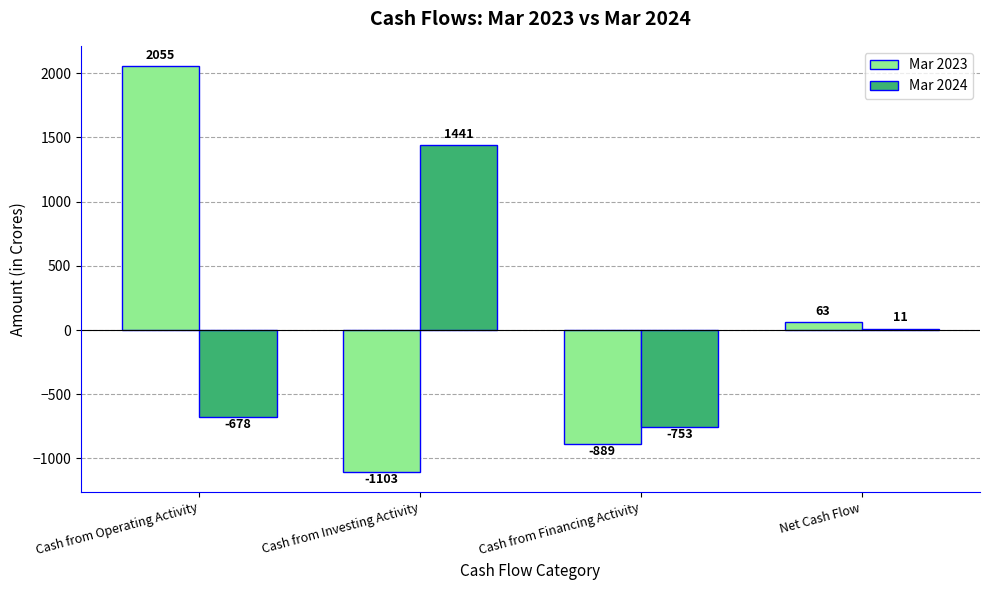

Reading left to right, list all the values displayed in this chart.

Mar 2023: Cash from Operating Activity=2055	Cash from Investing Activity=-1103	Cash from Financing Activity=-889	Net Cash Flow=63
Mar 2024: Cash from Operating Activity=-678	Cash from Investing Activity=1441	Cash from Financing Activity=-753	Net Cash Flow=11